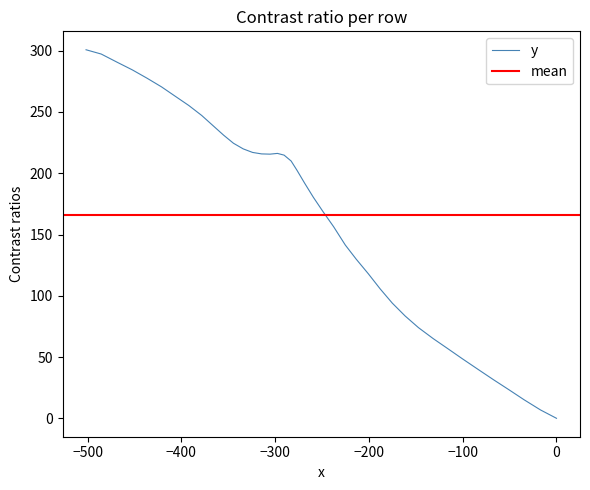

How many categories are shown in the chart?

40